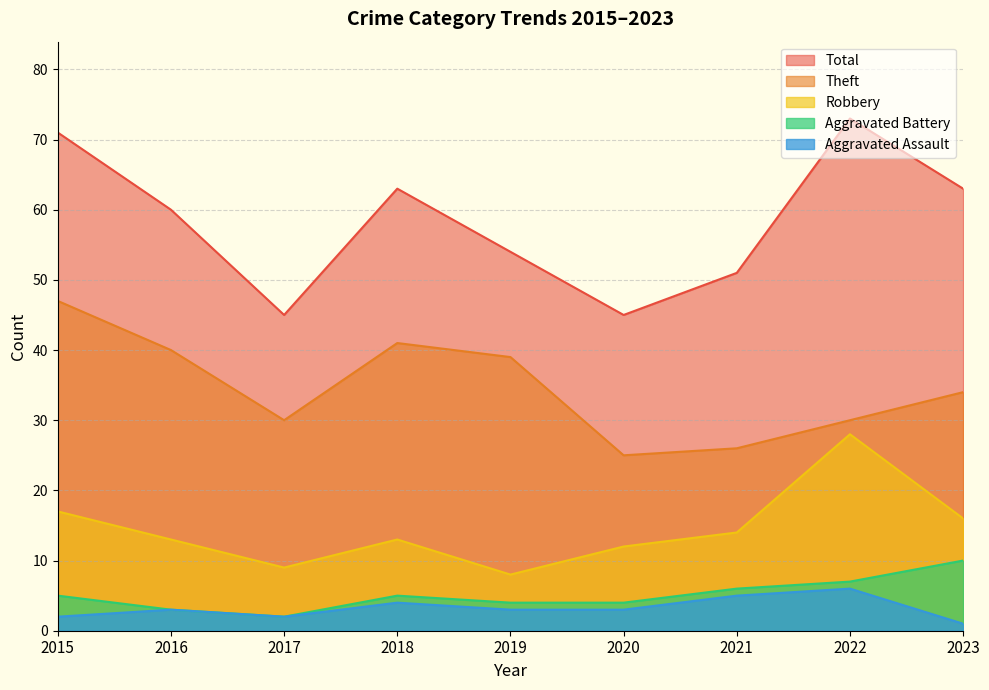

Which series changed the most between 2017 and 2018?

Total